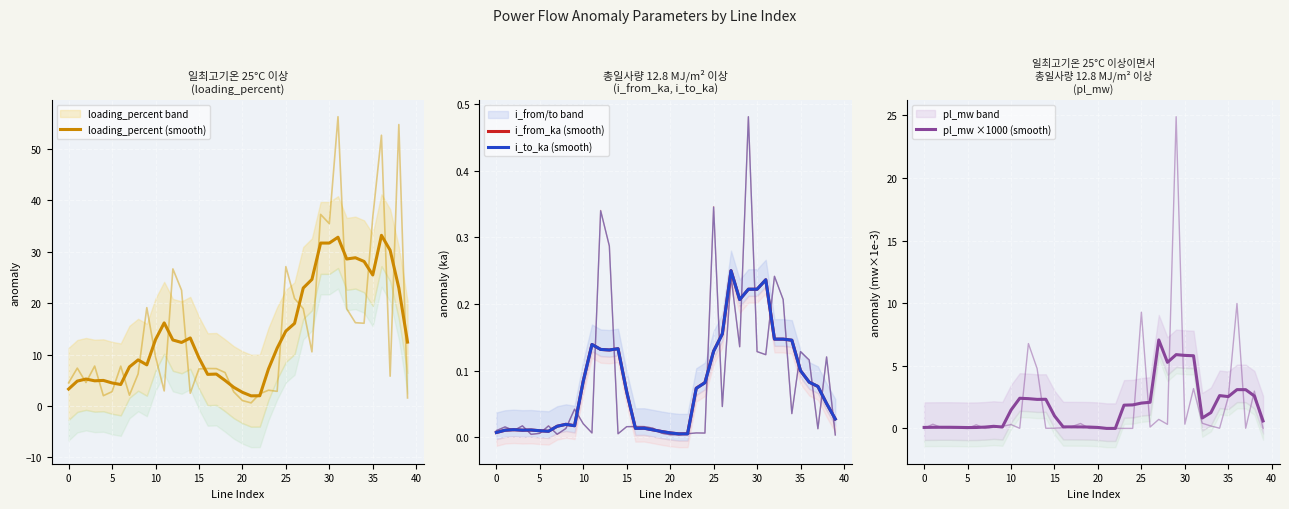

What is the sum of all i_from_ka (smooth) values?

3.2